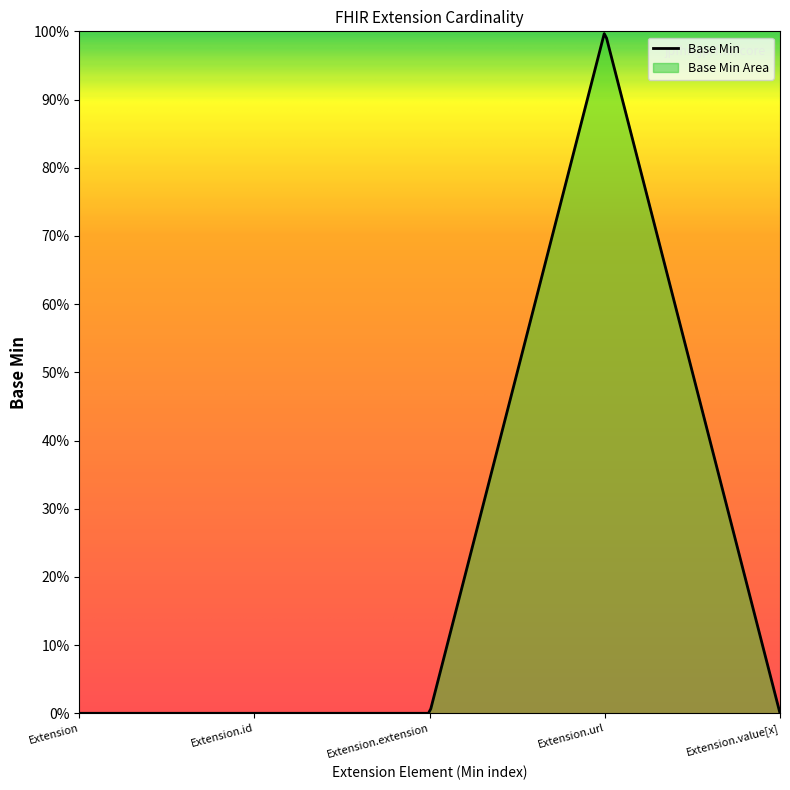

Where is the first local maximum?

Extension.url